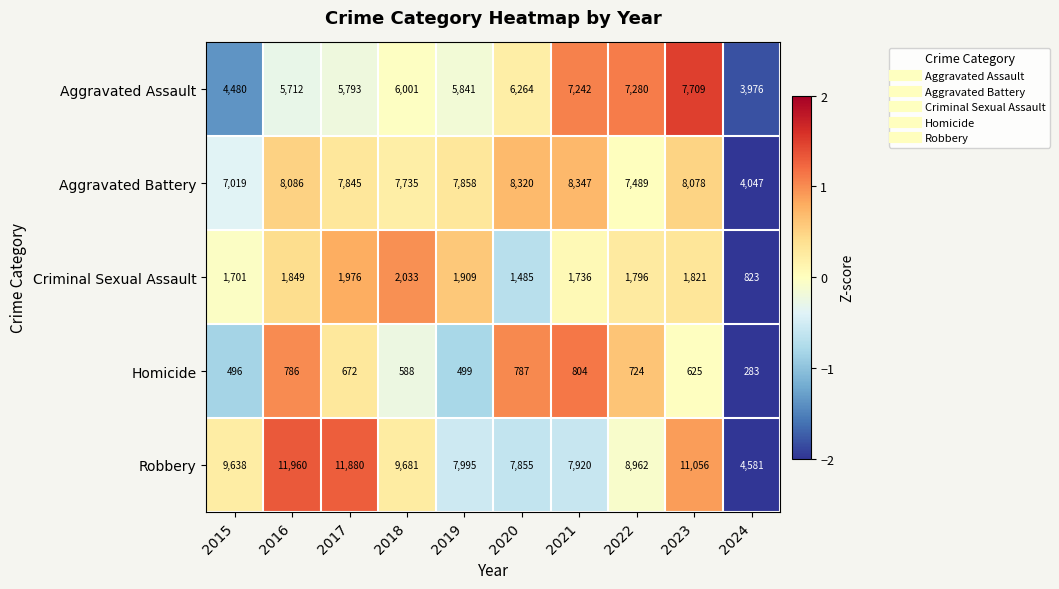

Which label corresponds to the largest value in the chart?

2016